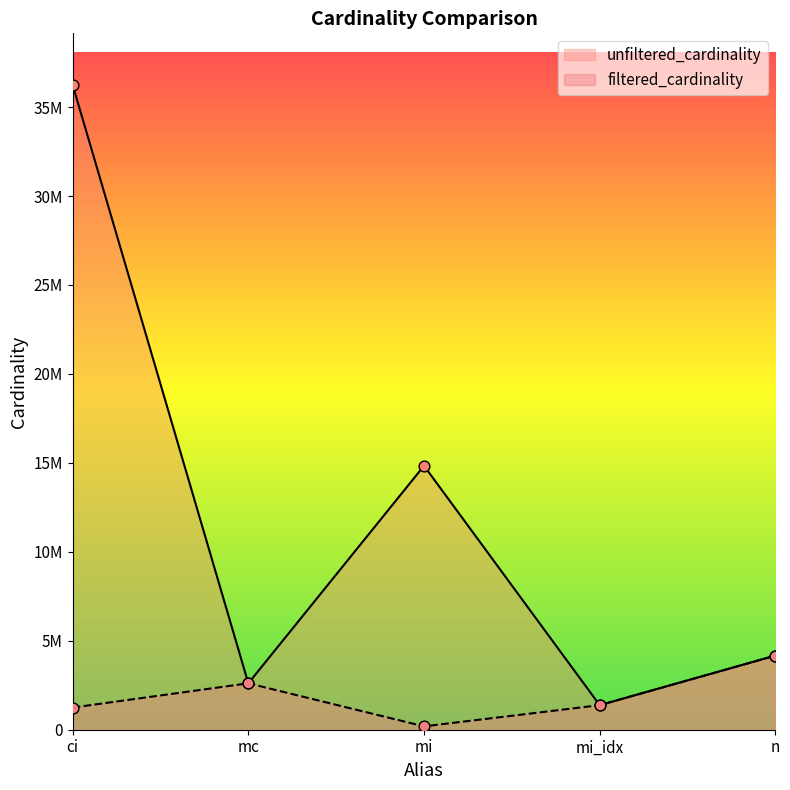

Which series reaches the minimum Y coordinate?

filtered_cardinality